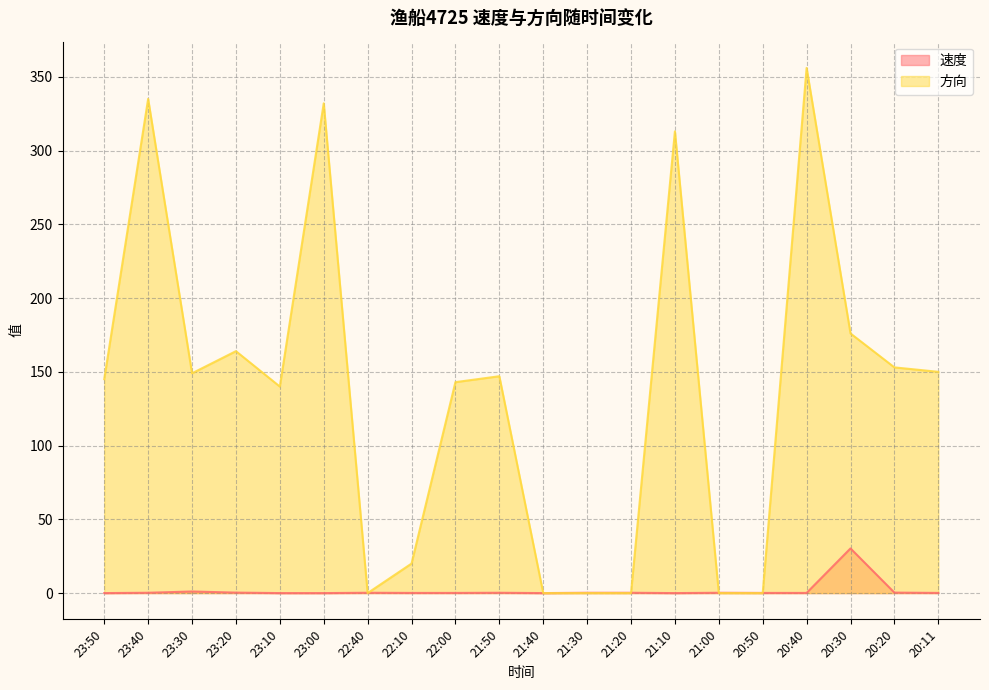

At which label is 方向 closest to 178?

20:30